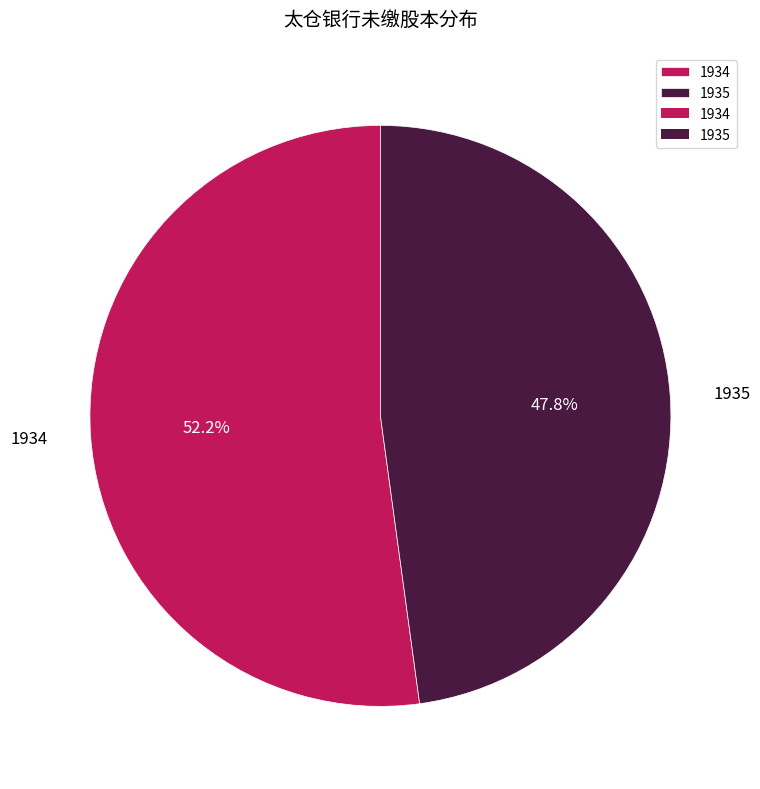

Between 1934 and 1935, which is larger?

1934